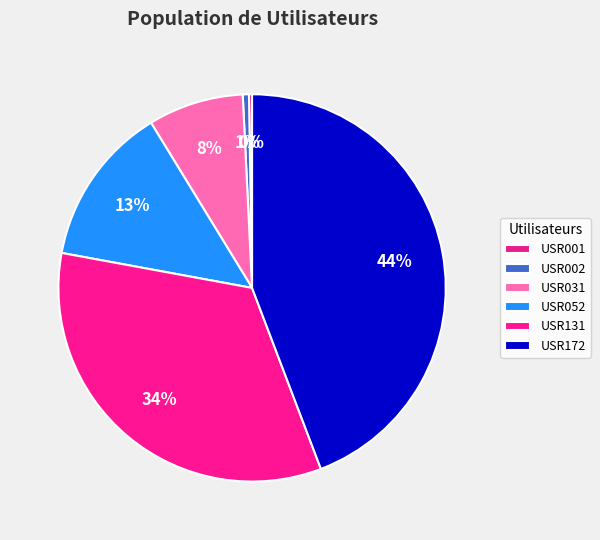

To the nearest percent, what is the difference between the USR002 and USR172 slice percentages?

44%